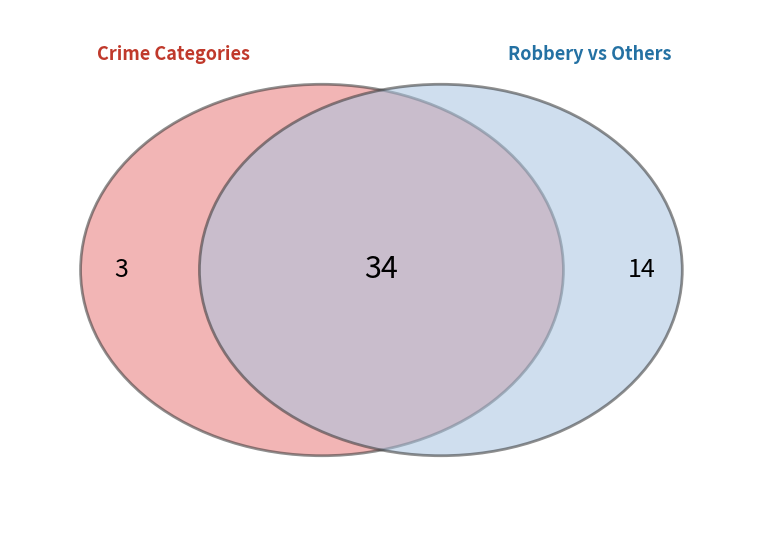

Which category accounts for the majority?

Robbery